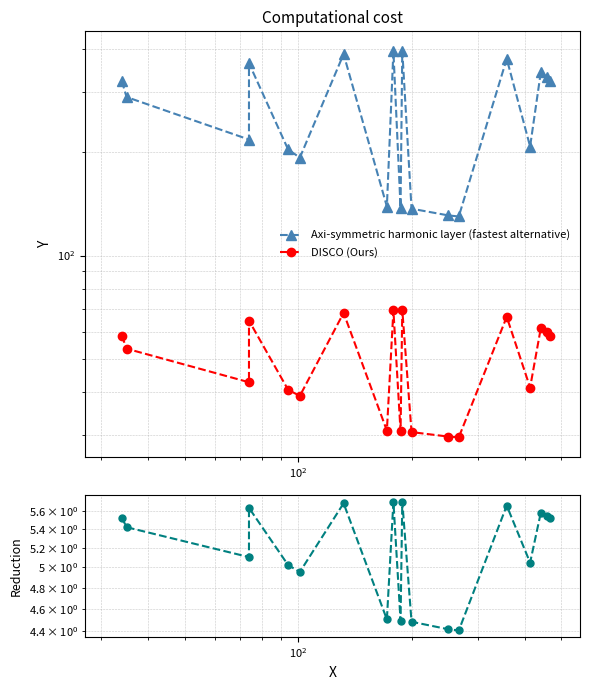

Is it true that DISCO (Ours) equals 57.0 at $\mathdefault{10^{2}}$?

False